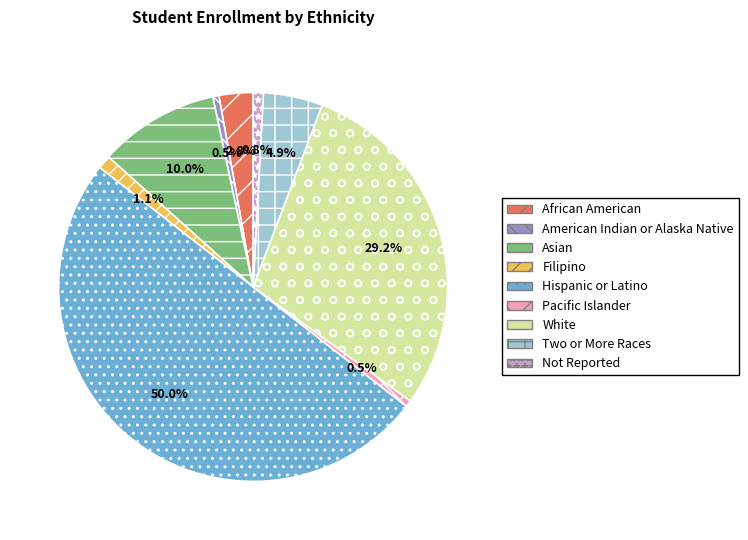

Does Filipino account for over 50% of the chart?

No